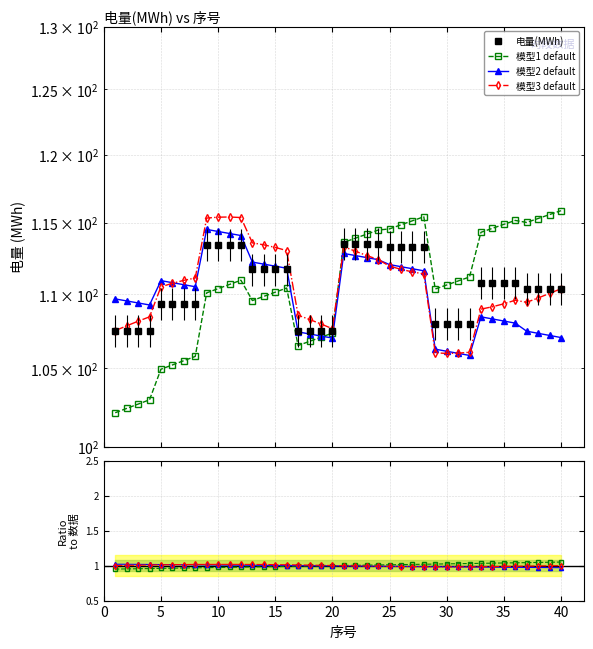

Where does the data first go above 110?

9